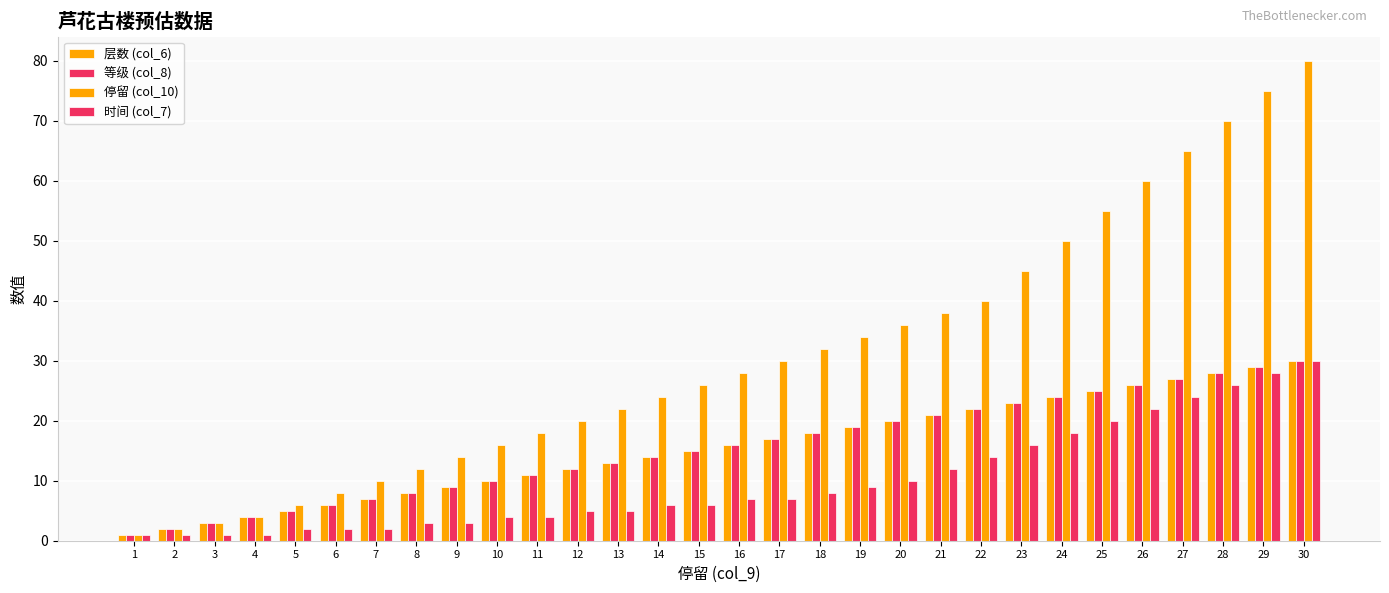

How many bars are there in each group?

4